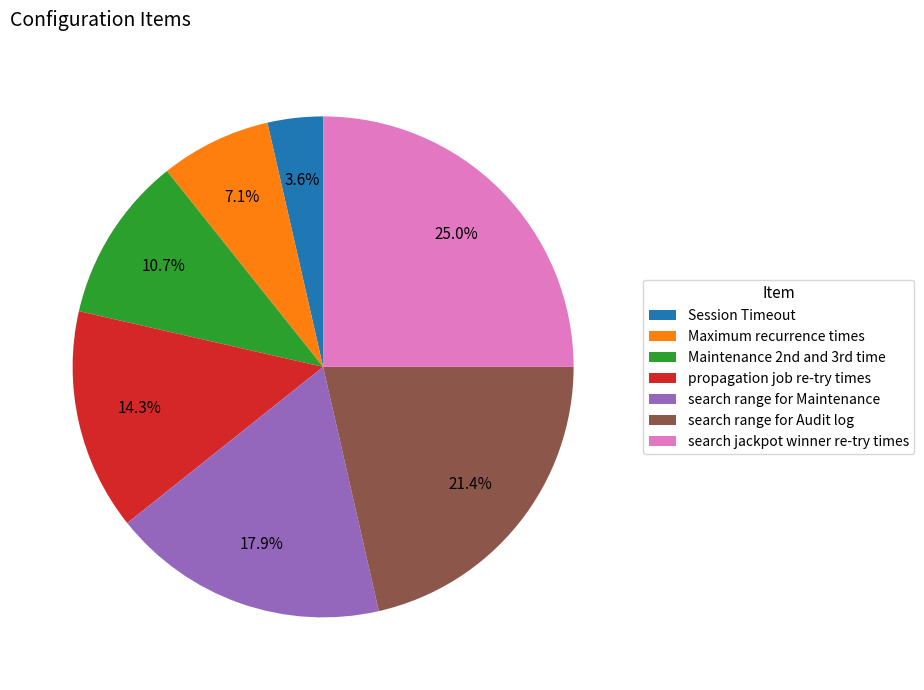

Is there any slice that represents more than half of the pie?

No